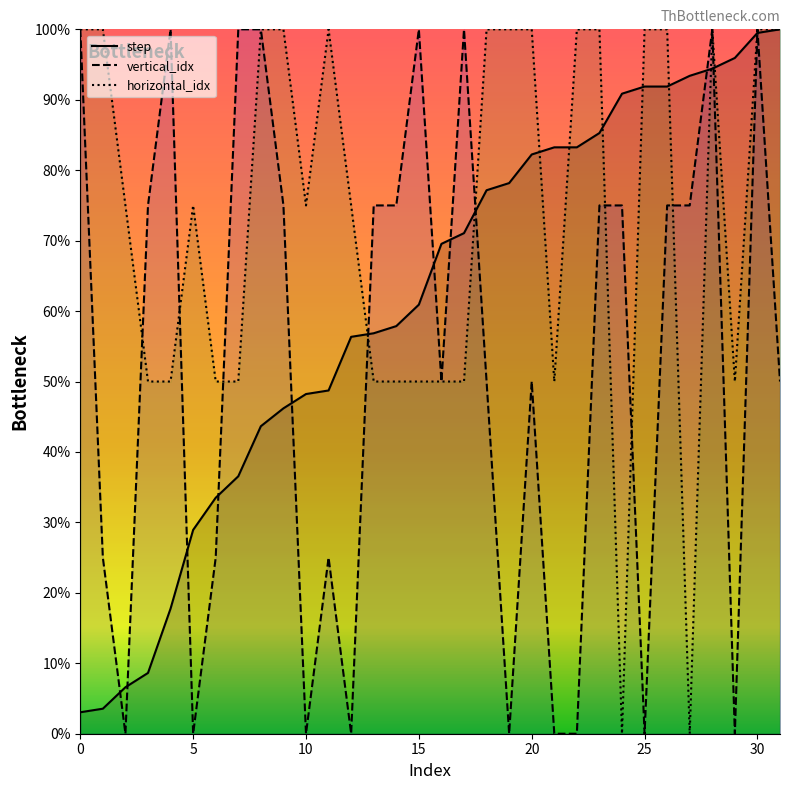

What is the value of the vertical_idx point at the 7th from the left?

25.0